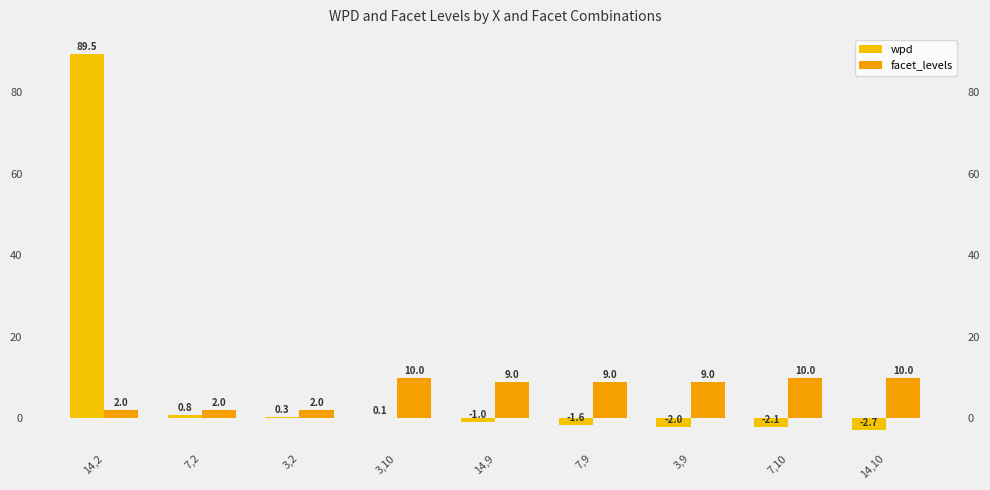

Reading left to right, what are all the values shown in this chart?

wpd: 89.5	0.8	0.3	0.1	-1.0	-1.6	-2.0	-2.1	-2.7
facet_levels: 2.0	2.0	2.0	10.0	9.0	9.0	9.0	10.0	10.0